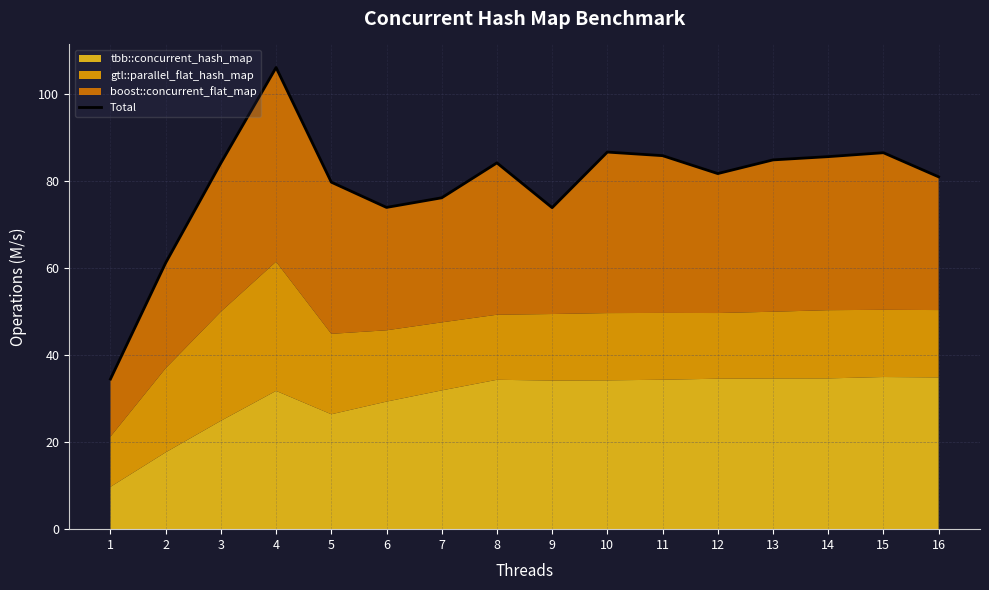

How many data points are above 84?

8